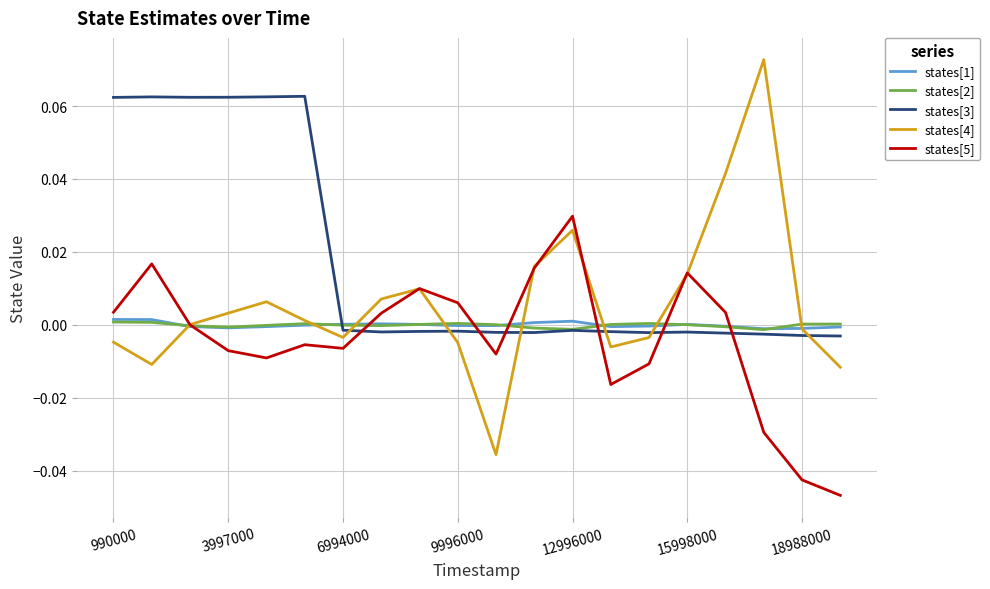

After their last crossing, which series has the higher values: states[3] or states[5]?

states[3]